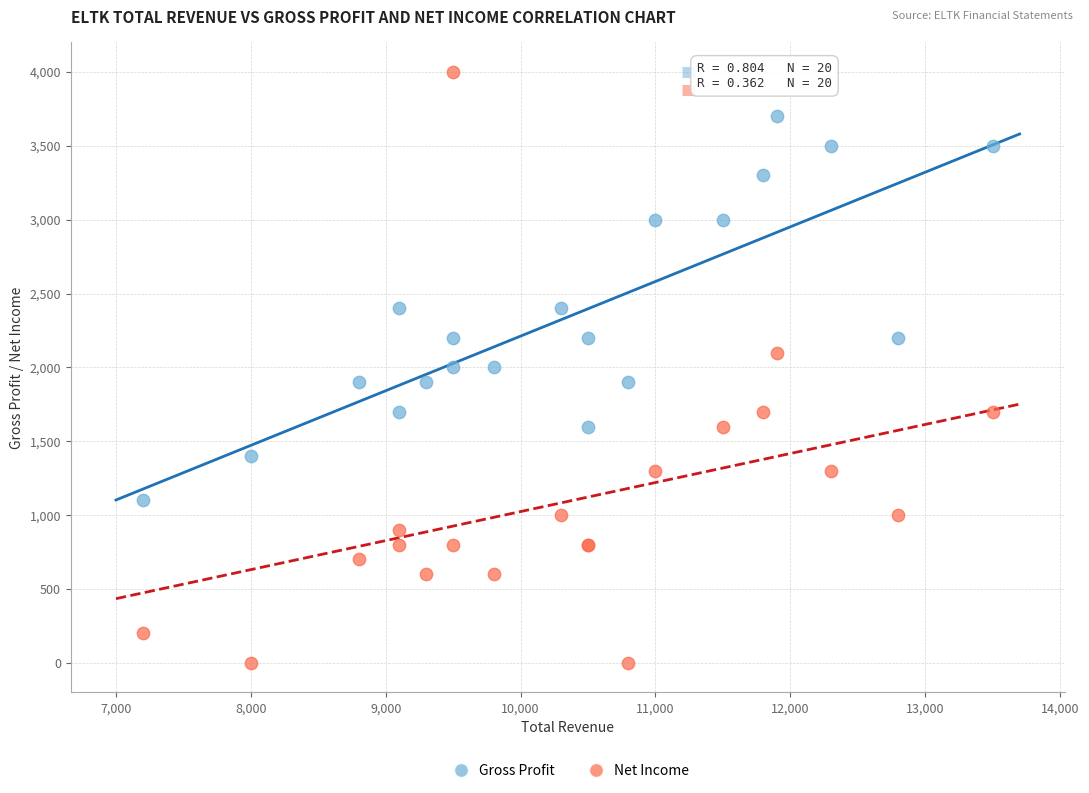

Which series has the largest Y range (max minus min)?

Net Income